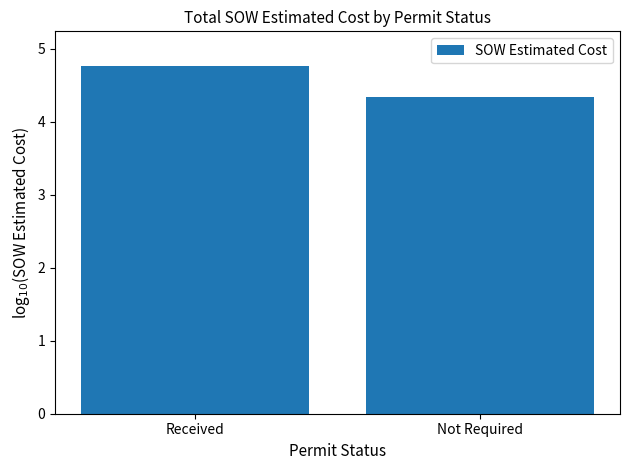

Approximately how many times larger is the value at Not Required compared to Received?

0.9